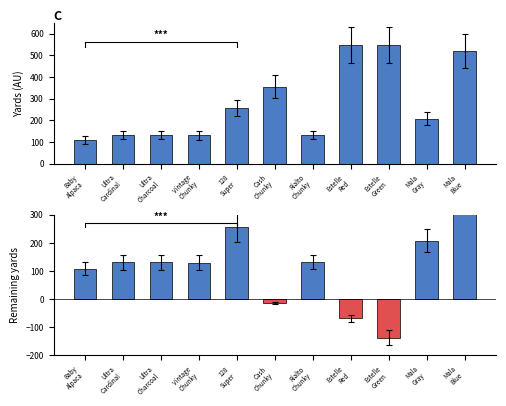

At Ultra
Cardinal, list the series in order from largest to smallest.

Total yards, Remaining yards